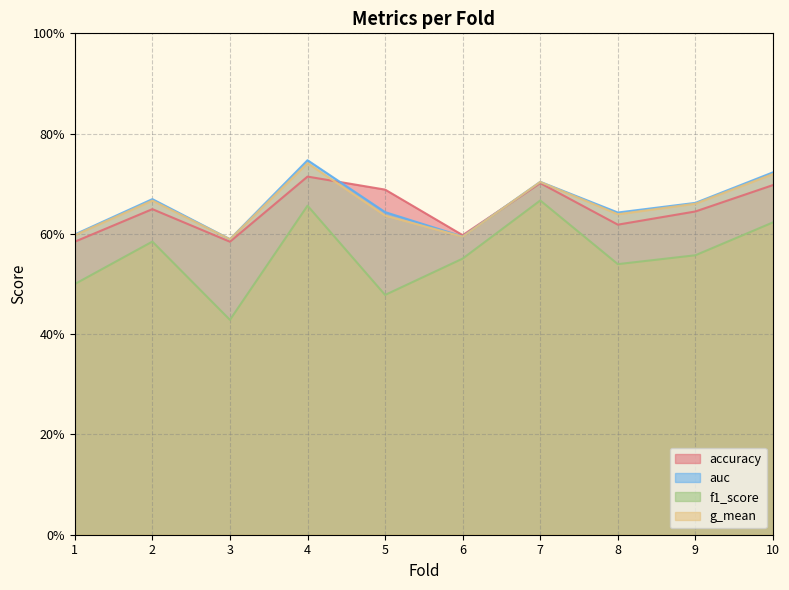

How many lines are shown in the chart?

4